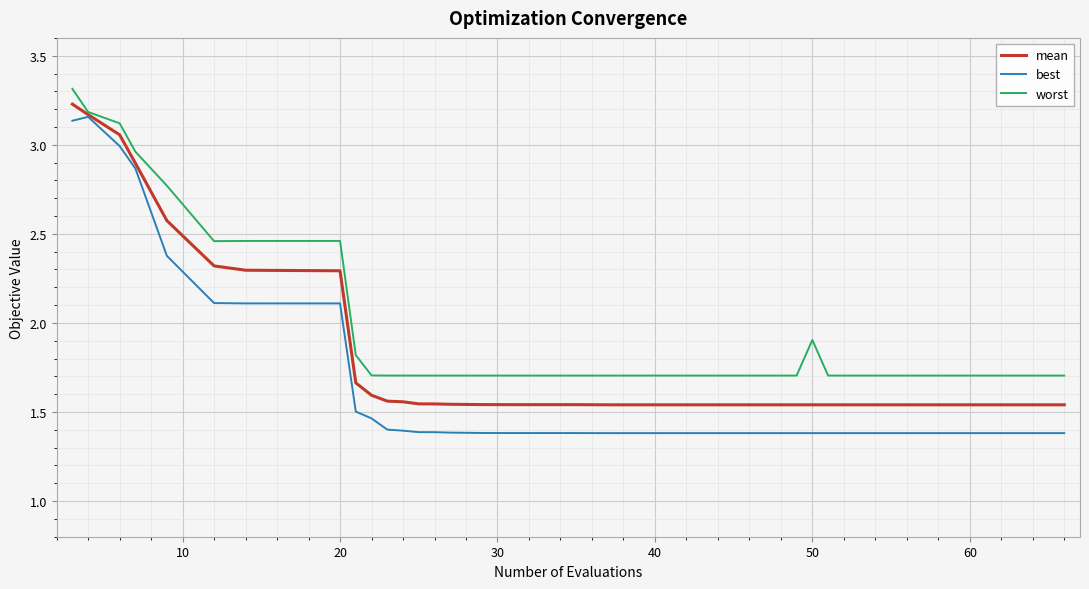

True or false: best and worst cross at least once.

False